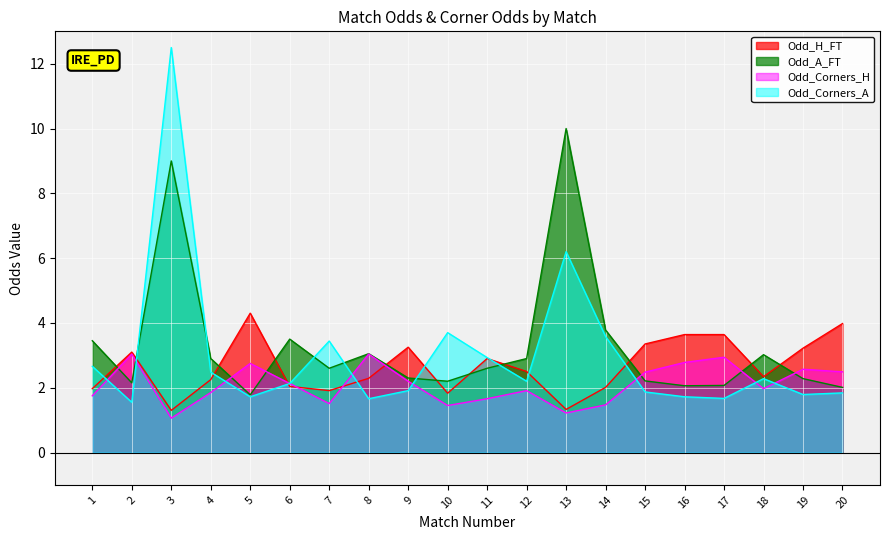

What is the total value across all series at 19?

9.9